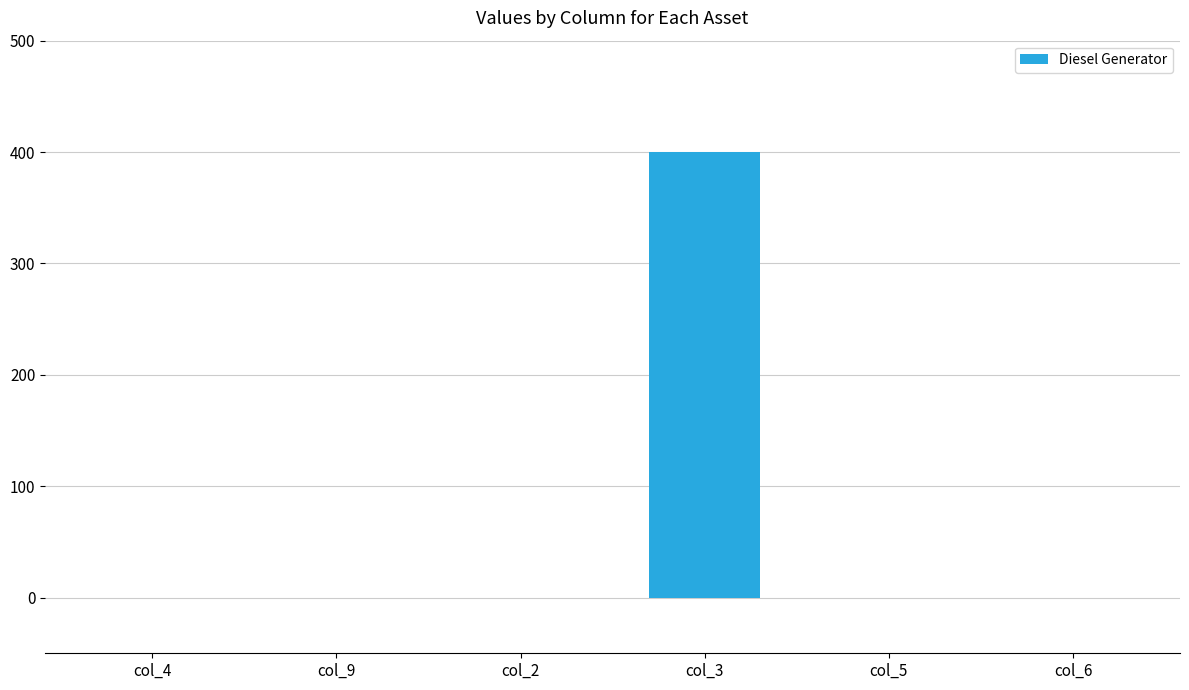

The chart shows a value of 0 at col_6. True or false?

True